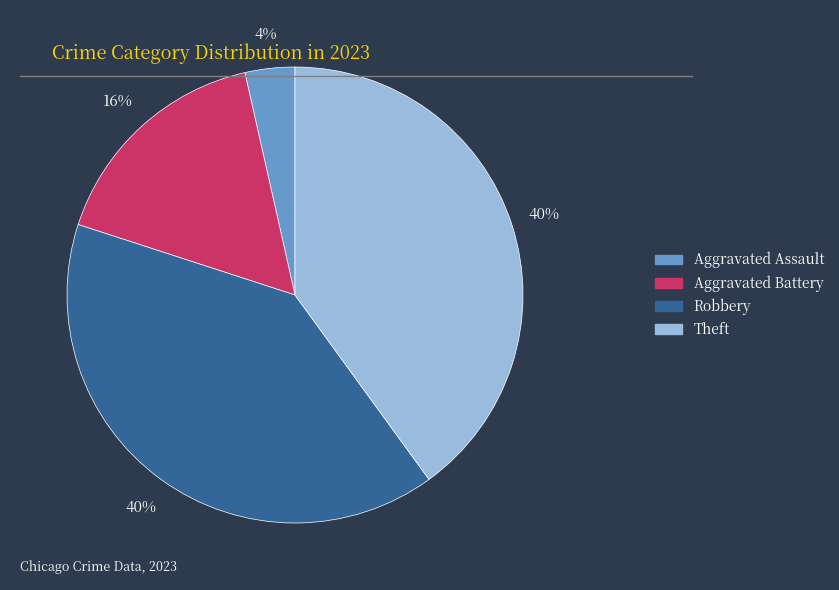

Which has a higher value, Aggravated Assault or Robbery?

Robbery